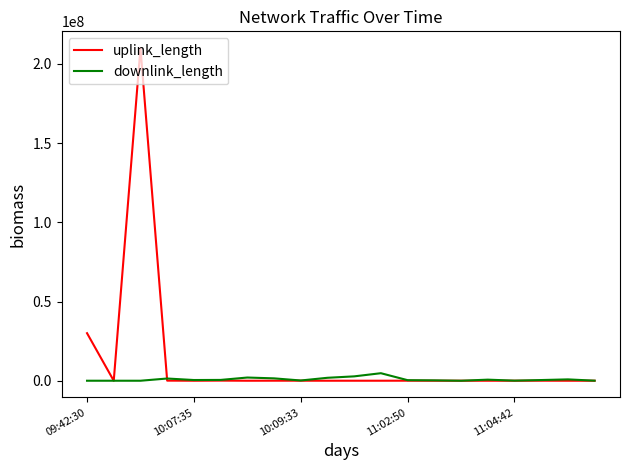

In uplink_length, how many points are lower than both neighbors (excluding endpoints)?

7